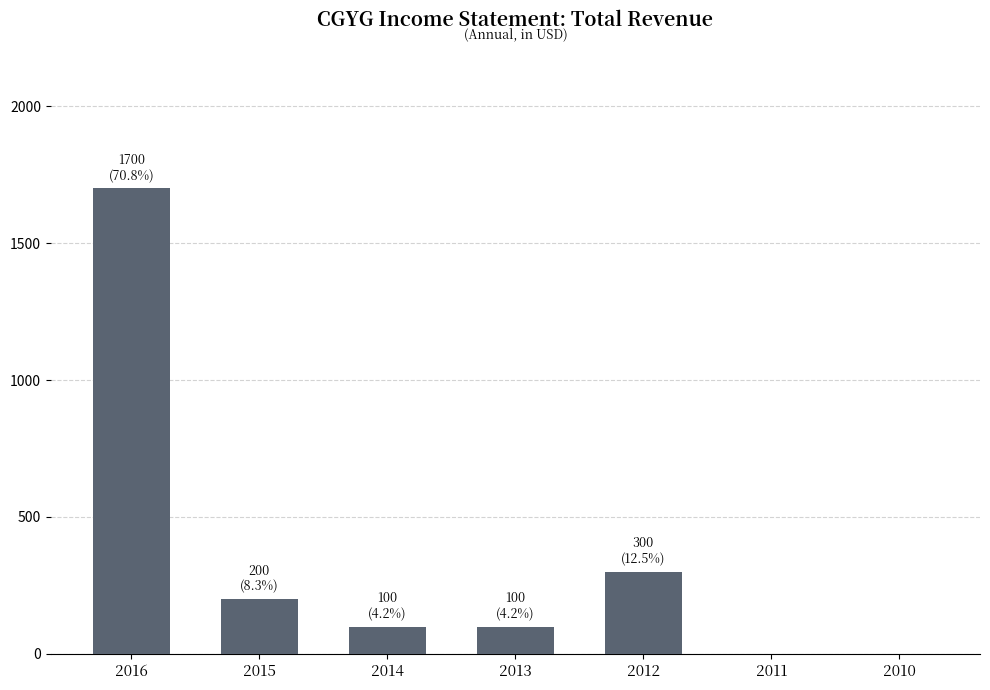

What is the maximum value shown in the chart?

1700